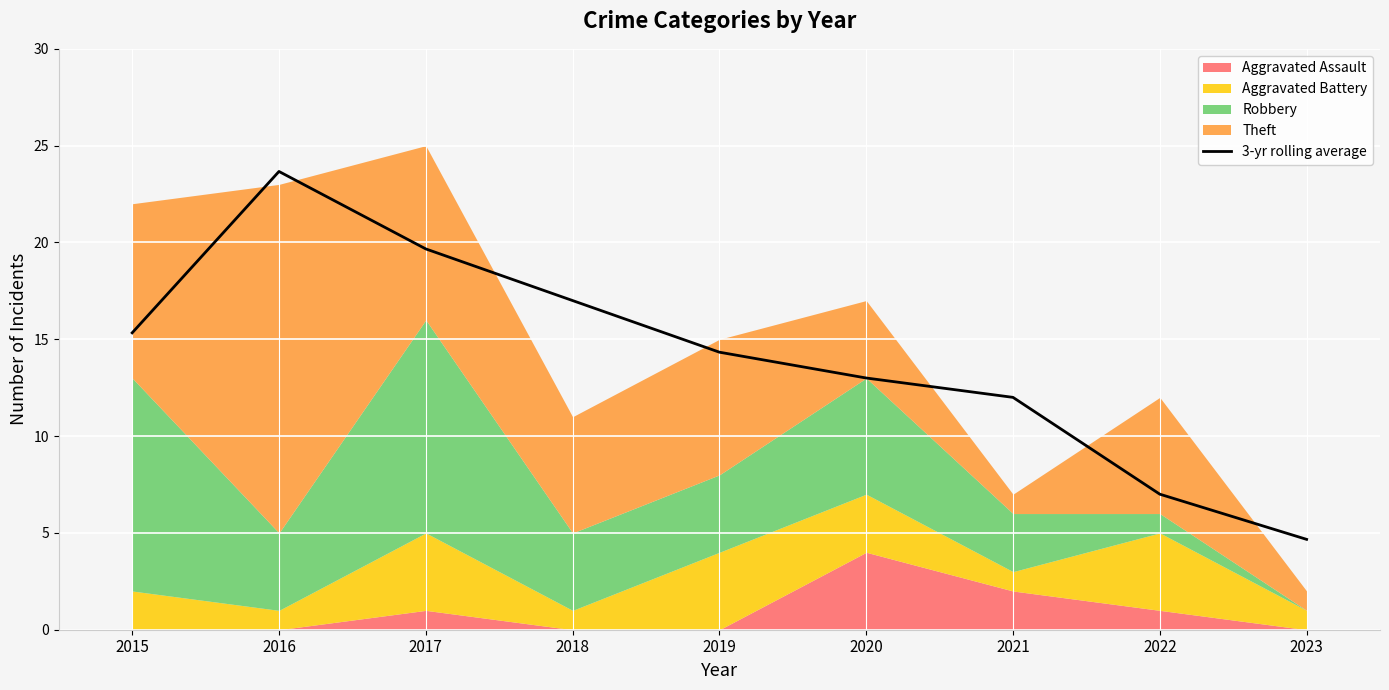

Between 2020 and 2019, which is larger?

2019